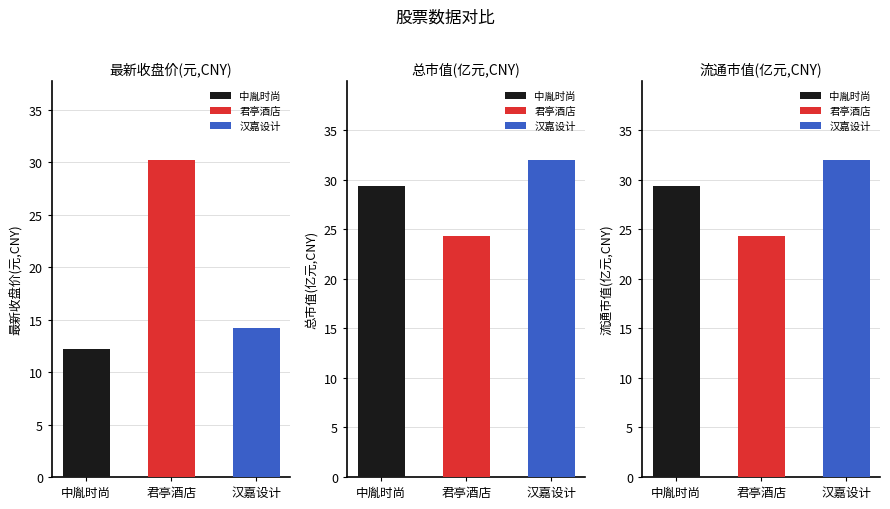

What is the value of the 总市值(亿元,CNY) bar at the 1st from the left?

29.4